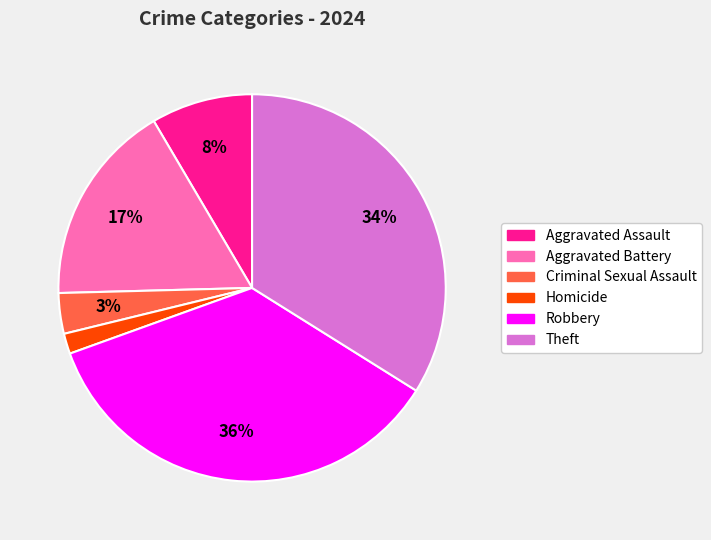

Count the number of slices in the pie.

6